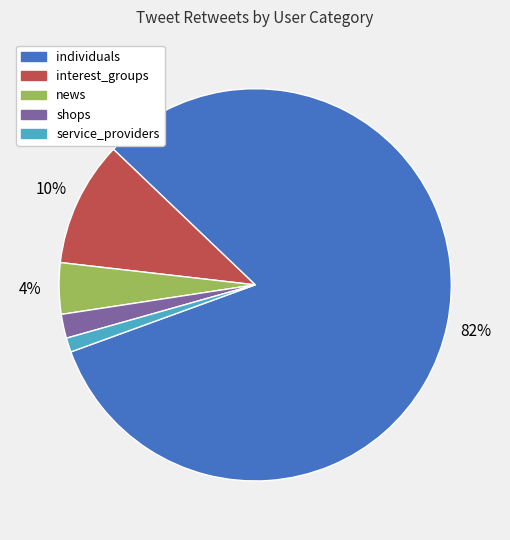

What is the largest slice in the pie chart?

individuals